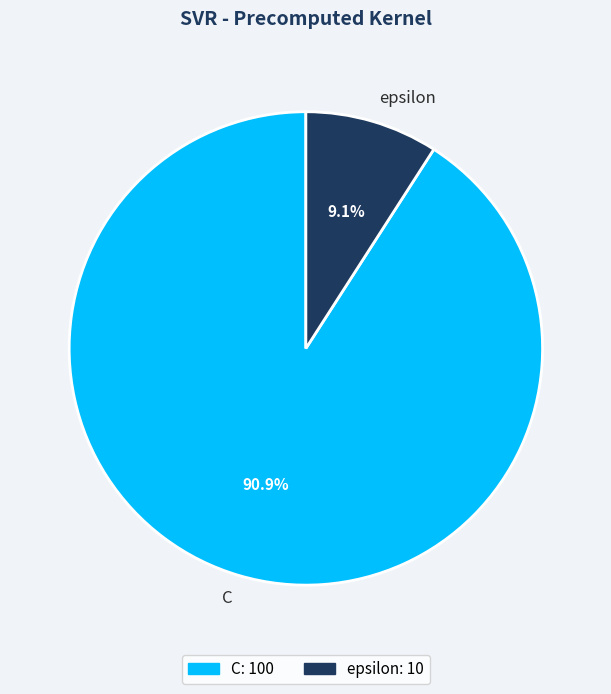

Is epsilon the majority of the pie?

No